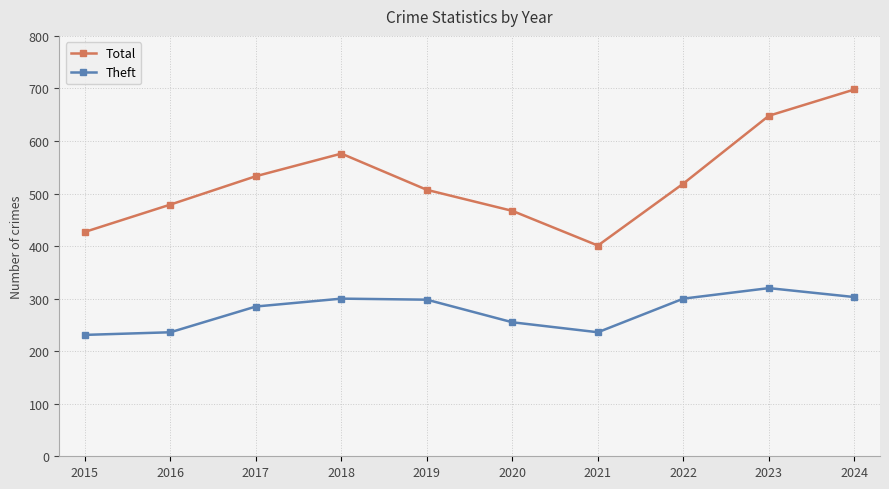

How many lines are shown in the chart?

2